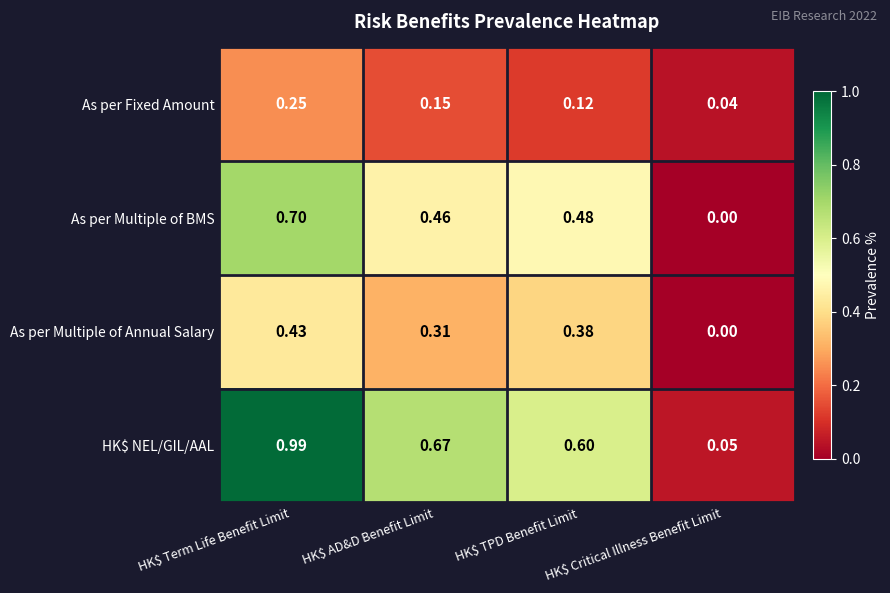

Which series has the widest spread of values?

HK$ NEL/GIL/AAL